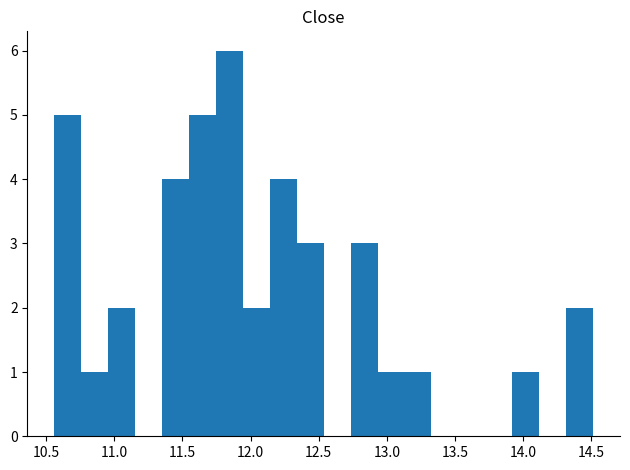

Around what value on the x-axis is the tallest bar? Give the approximate position of its centre, as read against the axis.

11.85